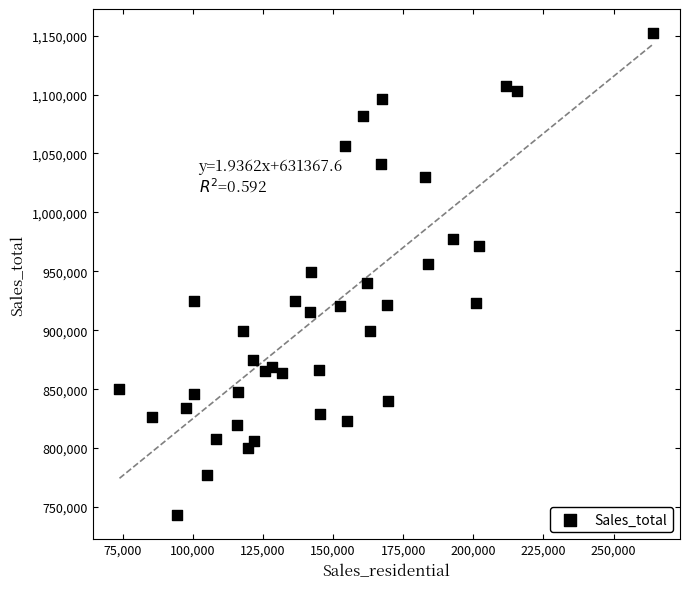

What is the range of X values (max minus min)?

190285